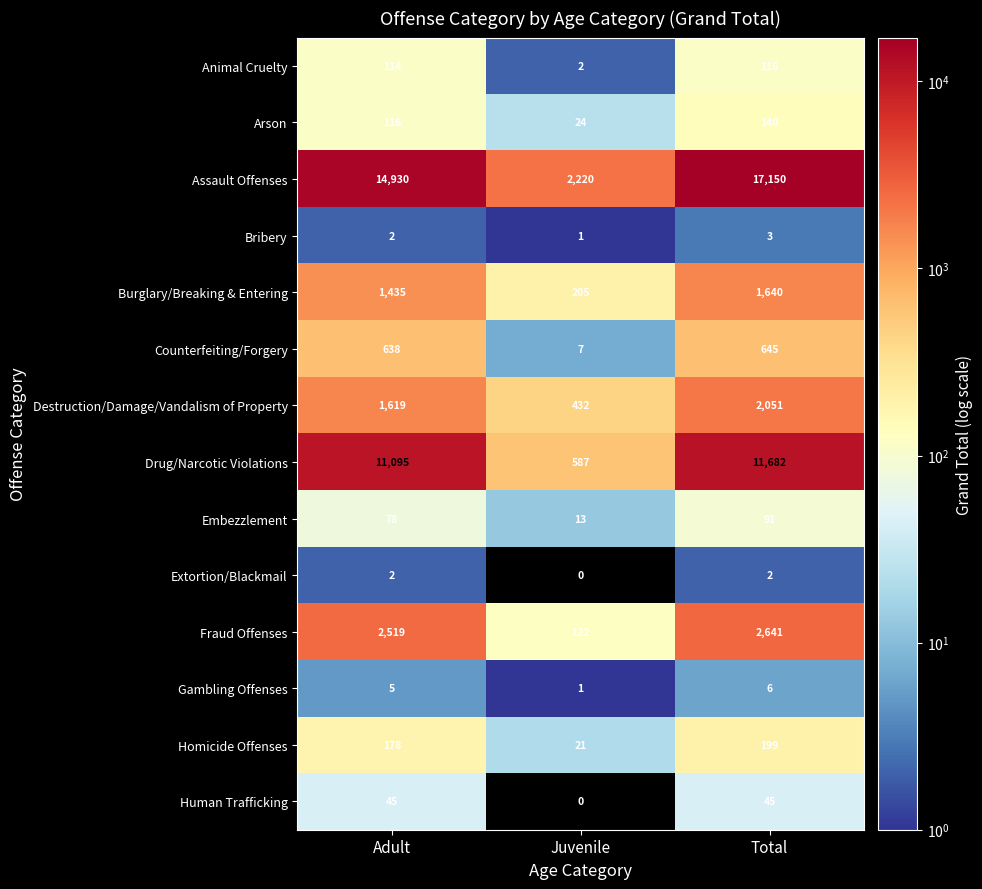

Which series changed the most between Adult and Total?

Assault Offenses